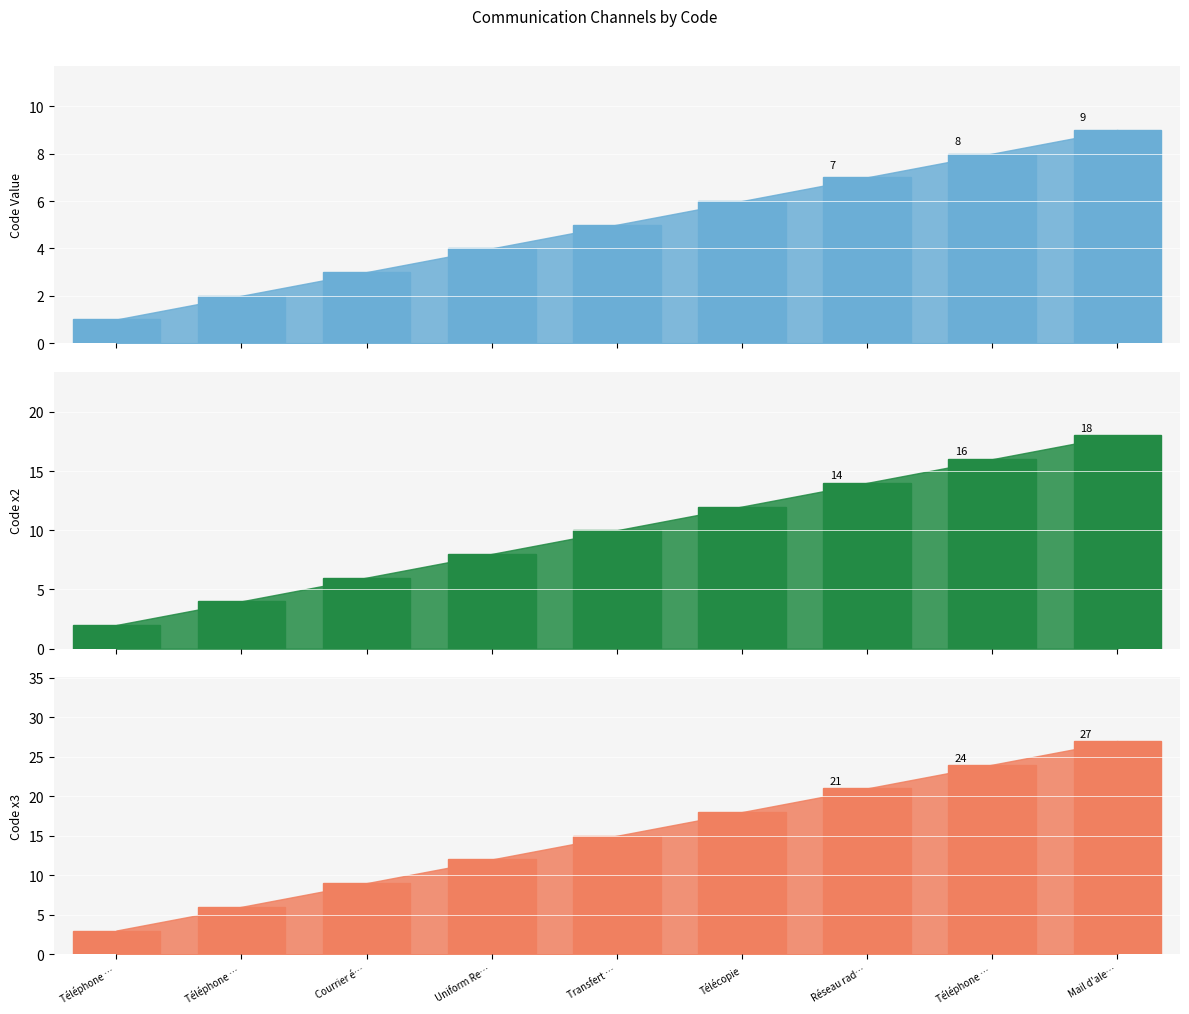

What is the greatest value displayed?

27